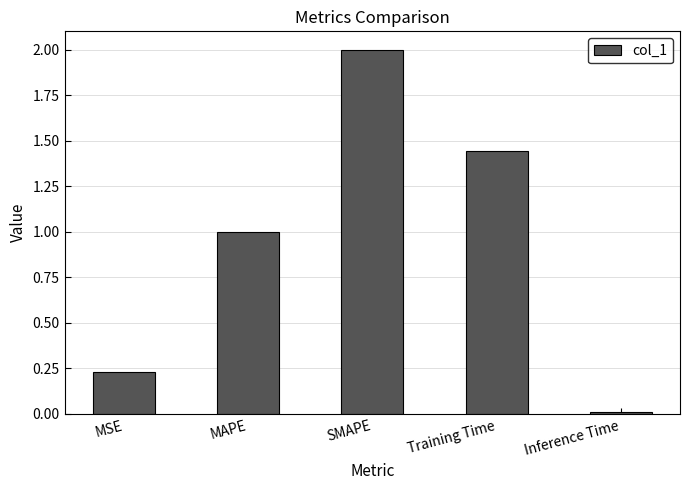

The value at SMAPE is 2.0. True or false?

True